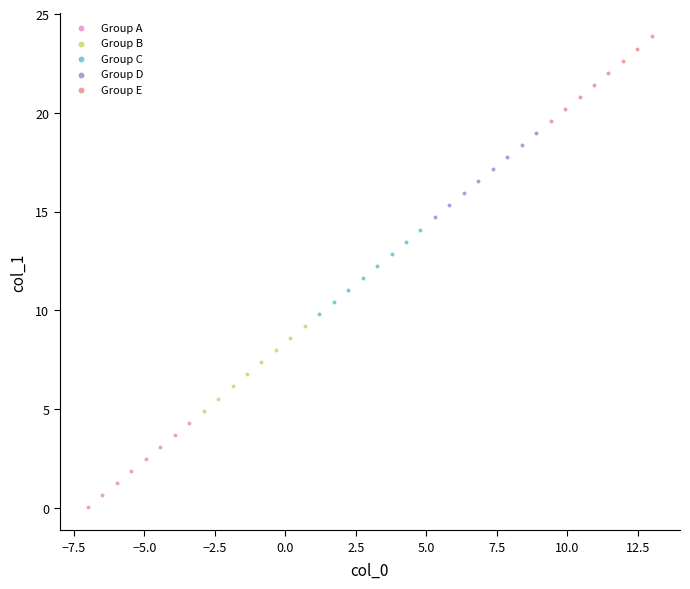

Which series contains the lowest Y value?

Group A